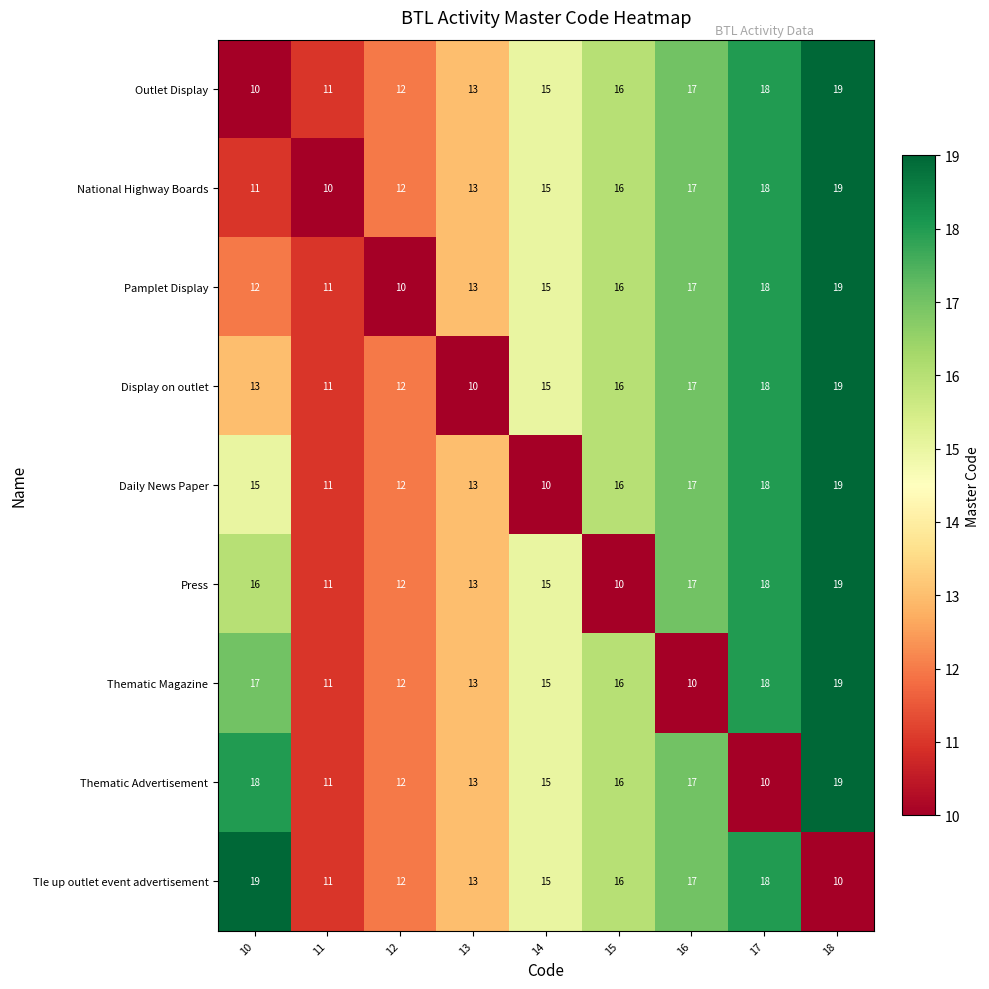

How many data points does each series have?

9